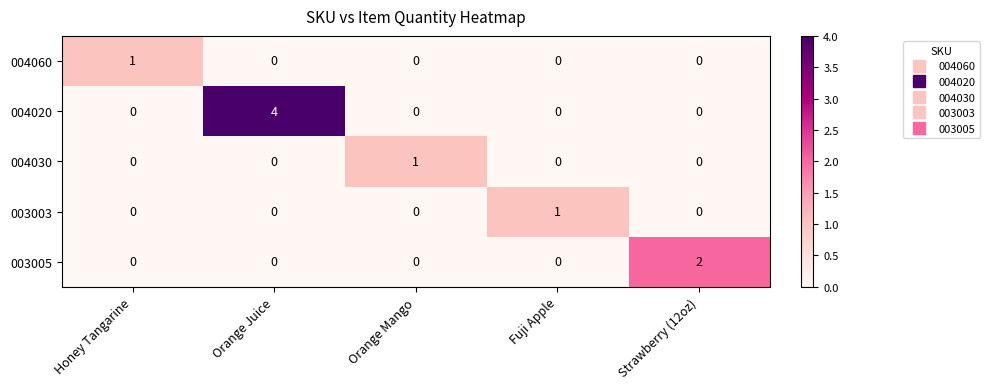

Which category has the highest value in the 004020 series?

Orange Juice